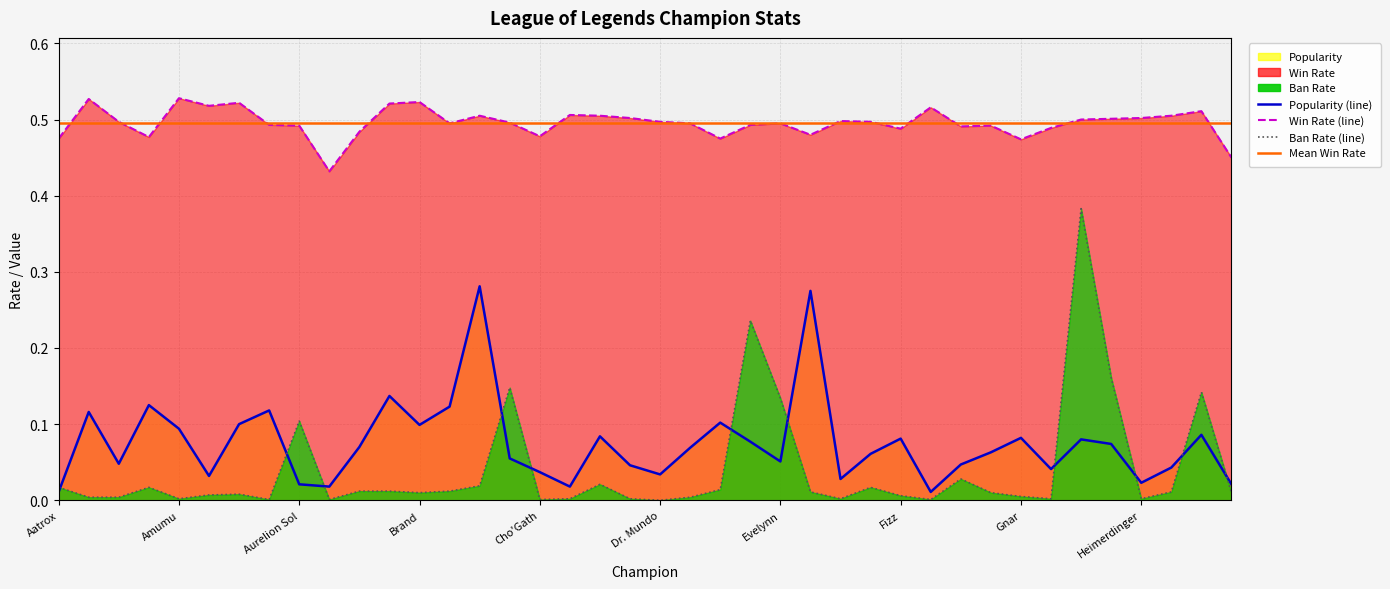

Where is the first local maximum for Popularity?

Ahri